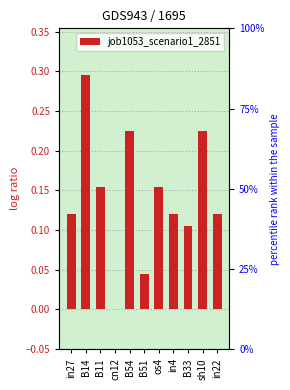

How many values are above zero?

10